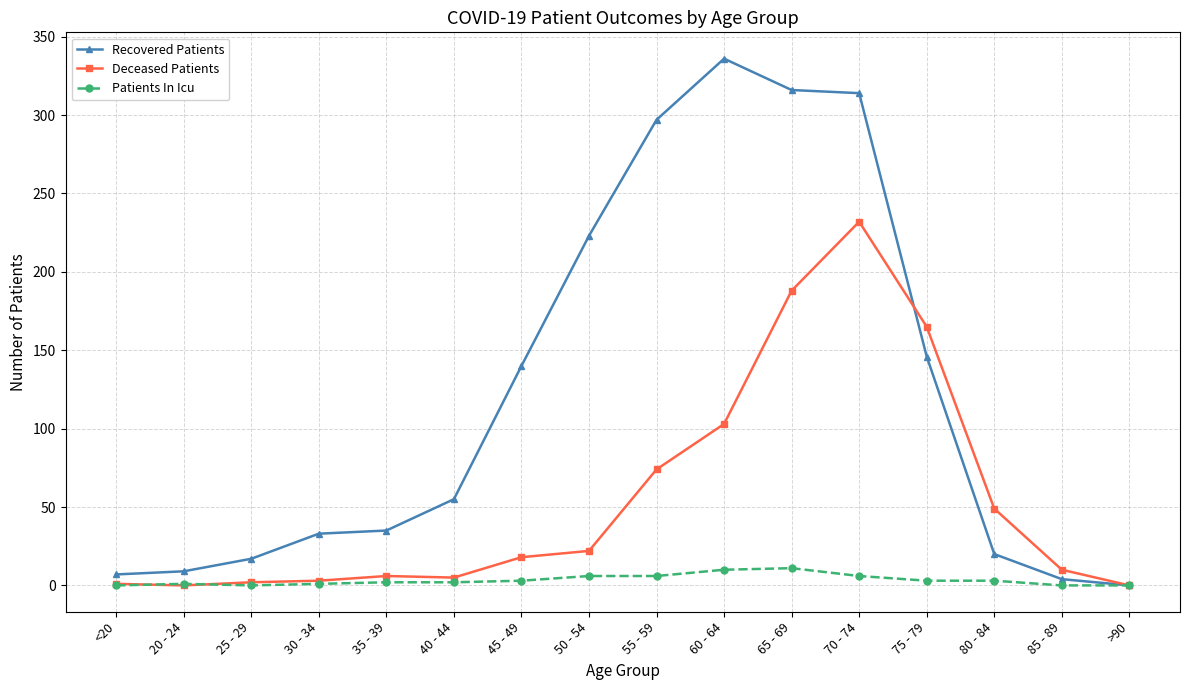

What is the sum of all Patients In Icu values?

54